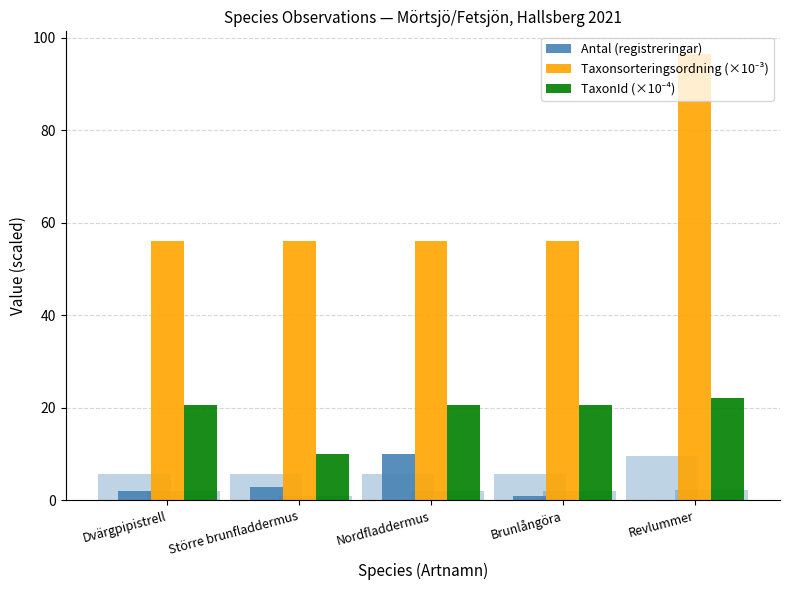

Does the chart contain stacked bars?

No